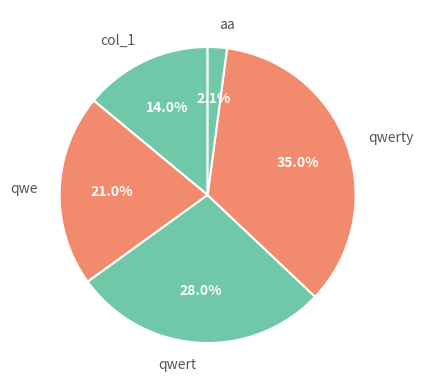

Rank the categories by value from highest to lowest.

qwerty, qwert, qwe, col_1, aa